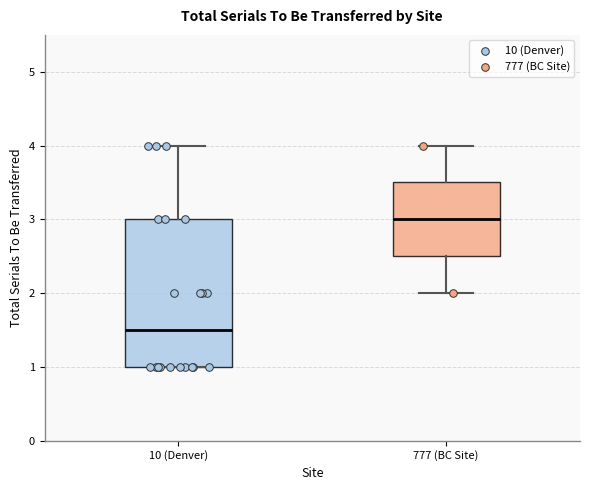

Reading left to right, read every box against the y-axis: the position of its median line, the range the box covers, and the ends of its whiskers. The values are not printed on the chart, so give them approximately, as read against the axis.

10 (Denver): median 1.5, box 1.0 to 3.0, whiskers 1.0 to 4.0
777 (BC Site): median 3.0, box 2.5 to 3.5, whiskers 2.0 to 4.0